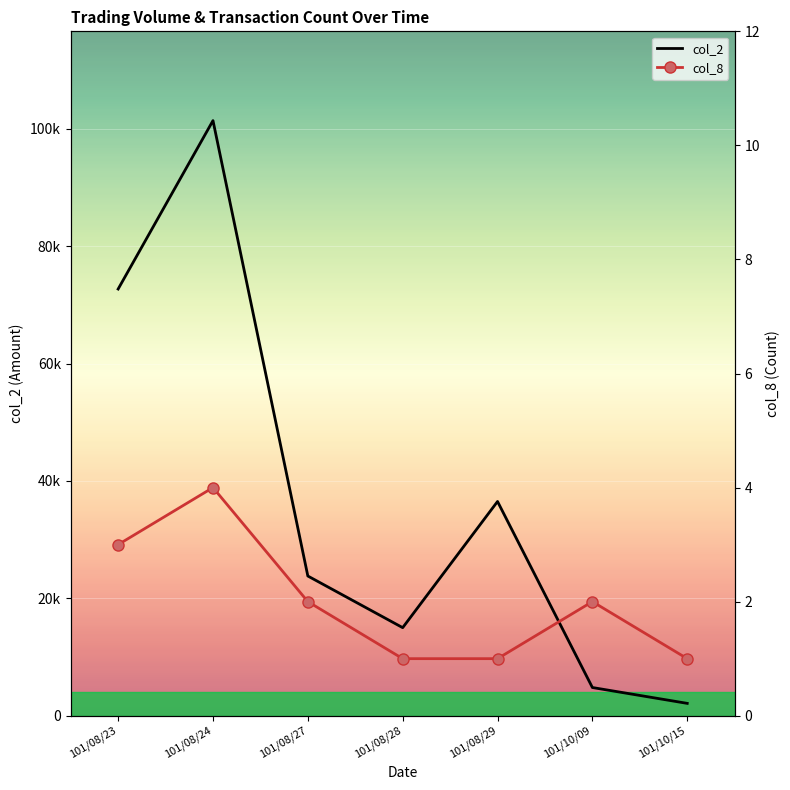

What is the difference between the maximum and minimum values in the col_8 series?

3